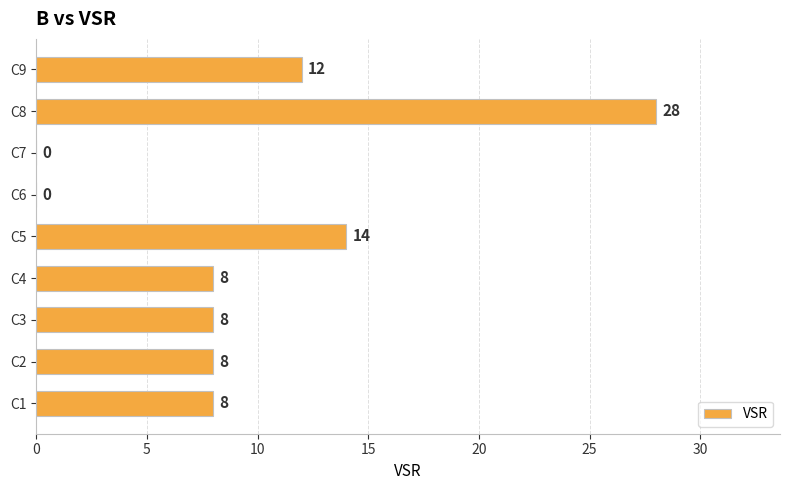

How many series are shown in this chart?

1